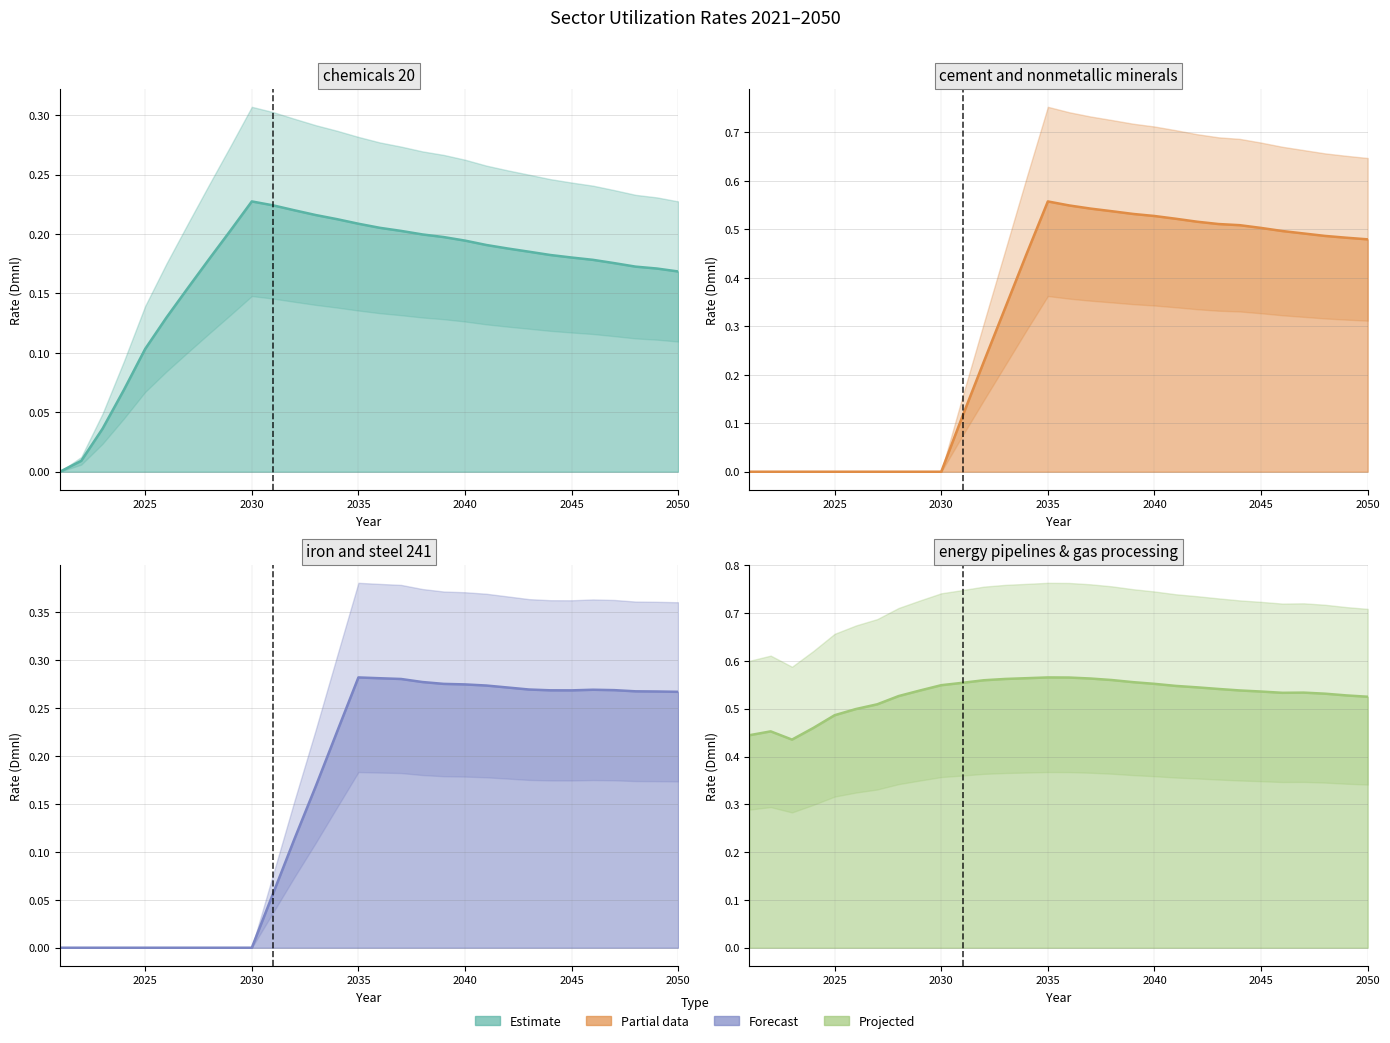

Rank the series by their maximum value, from lowest to highest.

chemicals 20, iron and steel 241, cement and other nonmetallic minerals, energy pipelines and gas processing